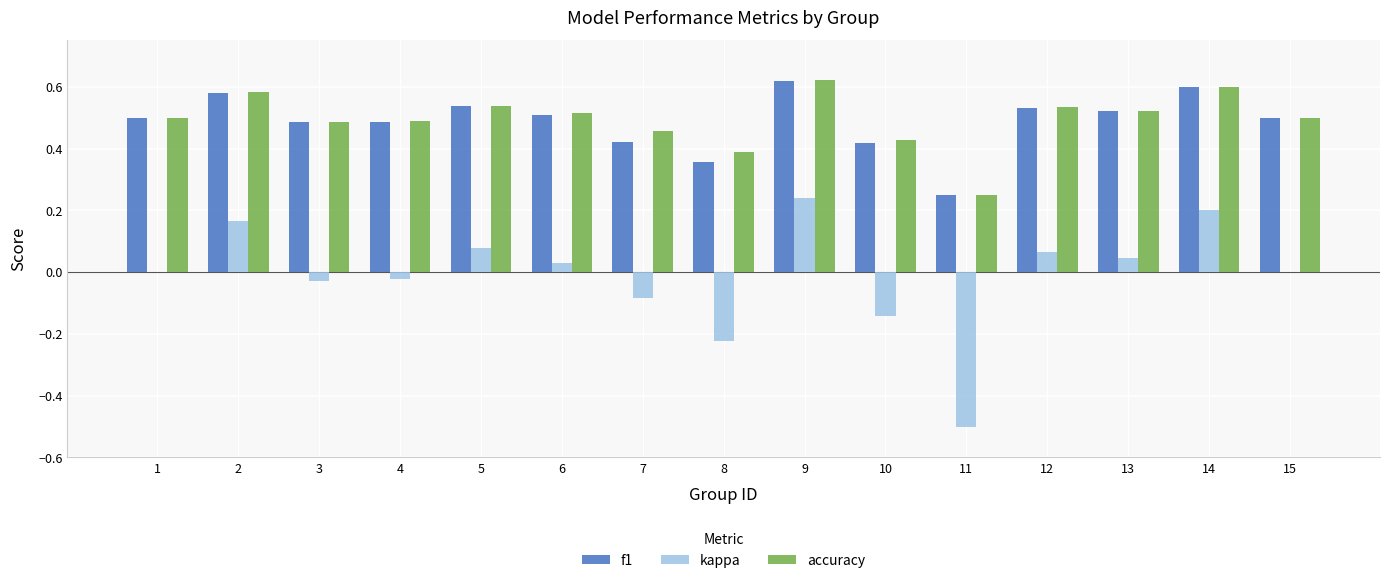

How many groups of bars are there?

15